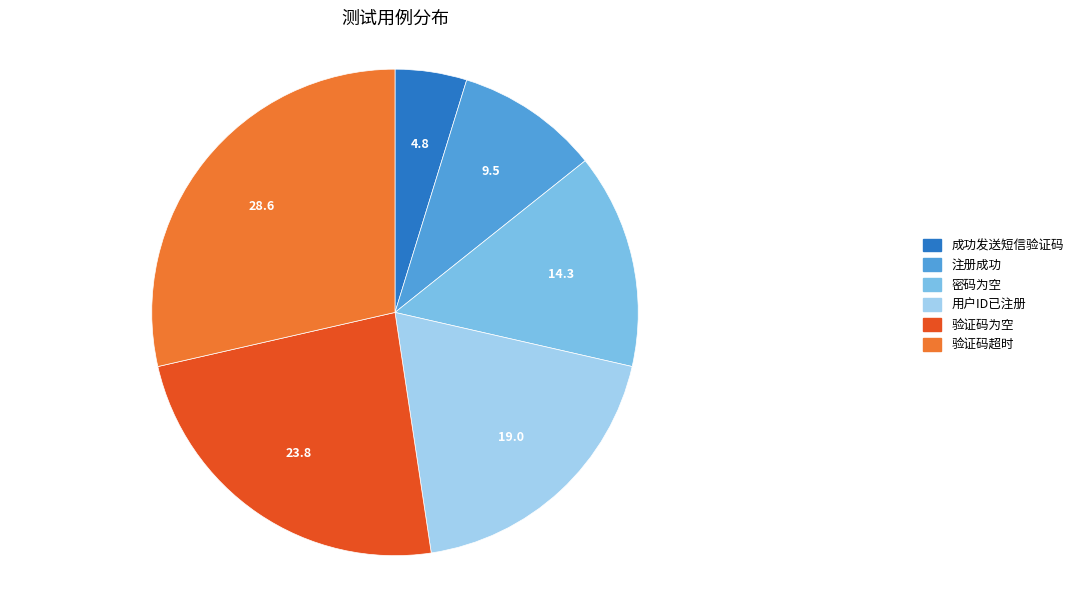

Is 用户ID已注册 the majority of the pie?

No